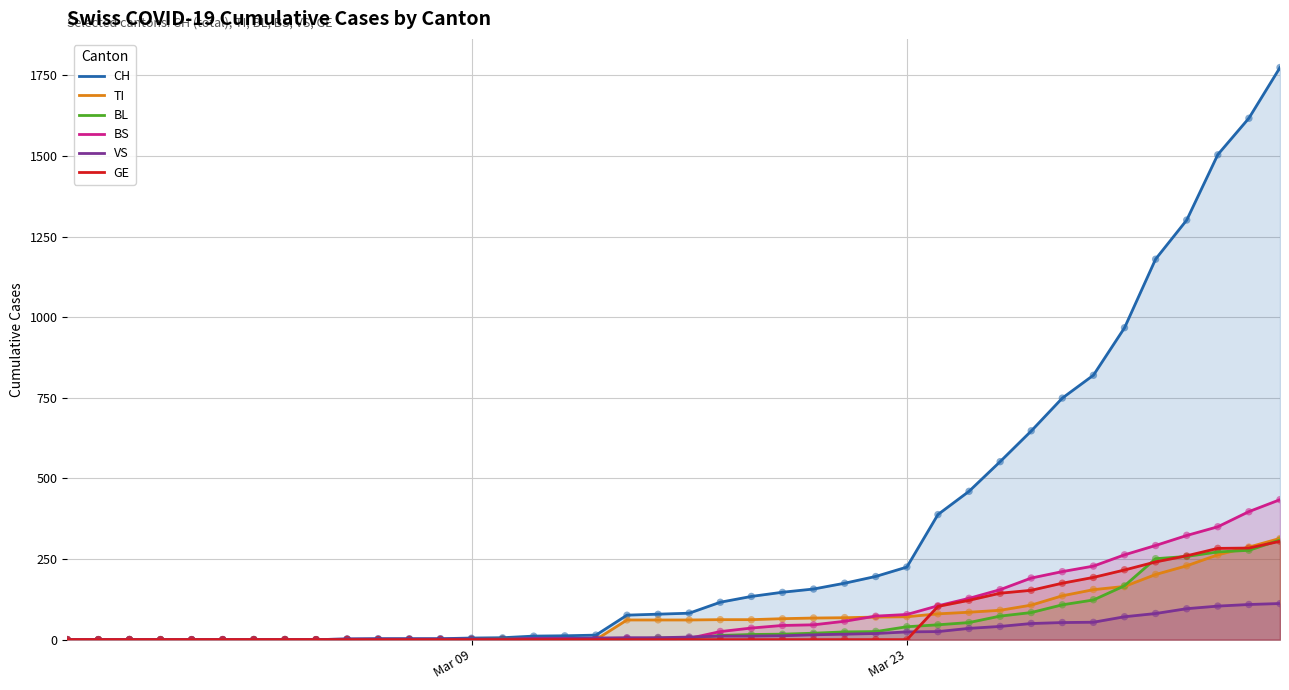

Which series has the widest spread of Y values?

CH